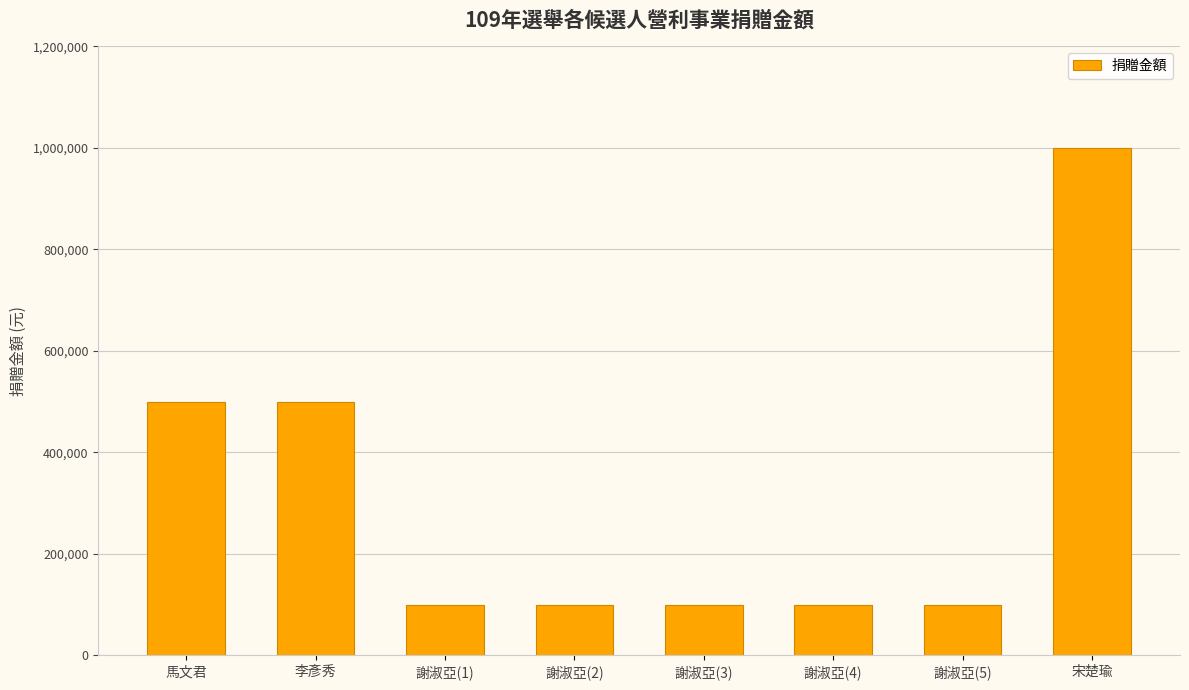

Are the bars horizontal?

No